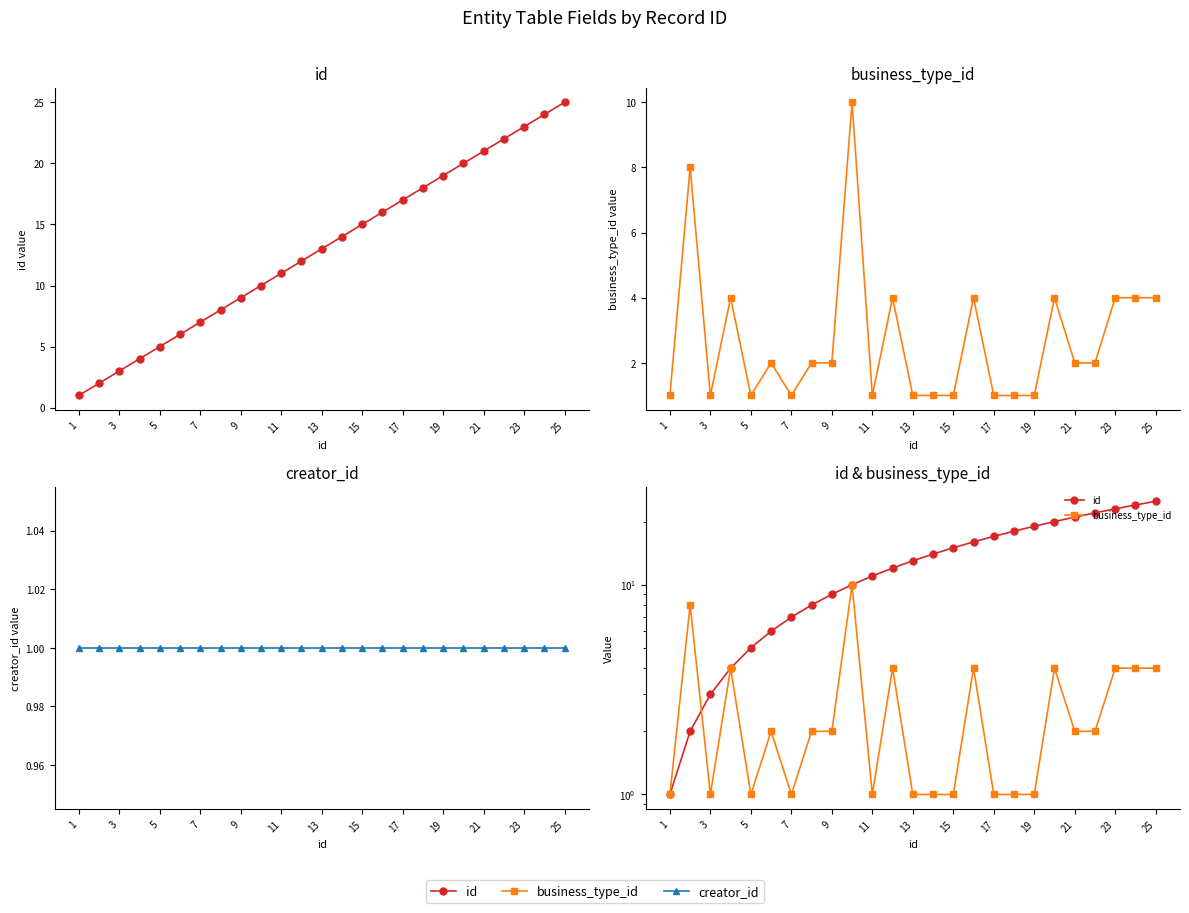

What is the highest value of the business_type_id series?

10